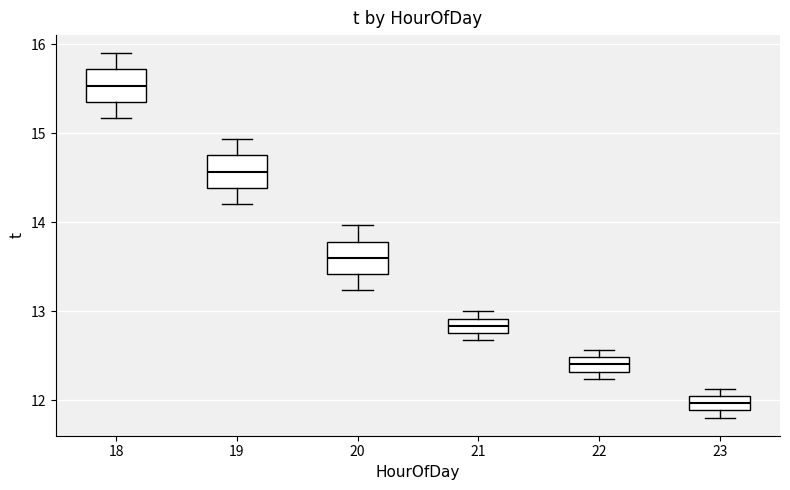

Reading left to right, transcribe this box plot: for each box, give where its median line is, the range the box spans, and where its two whiskers end, as read against the y-axis. The values are not printed on the chart, so give them approximately, as read against the axis.

18: median 15.5, box 15.4 to 15.7, whiskers 15.2 to 15.9
19: median 14.6, box 14.4 to 14.8, whiskers 14.2 to 14.9
20: median 13.6, box 13.4 to 13.8, whiskers 13.2 to 14.0
21: median 12.8 (inside the box), box 12.8 to 12.9, whiskers 12.7 to 13.0
22: median 12.4, box 12.3 to 12.5, whiskers 12.2 to 12.6
23: median 12.0, box 11.9 to 12.1, whiskers 11.8 to 12.1 (just above the box's upper edge)